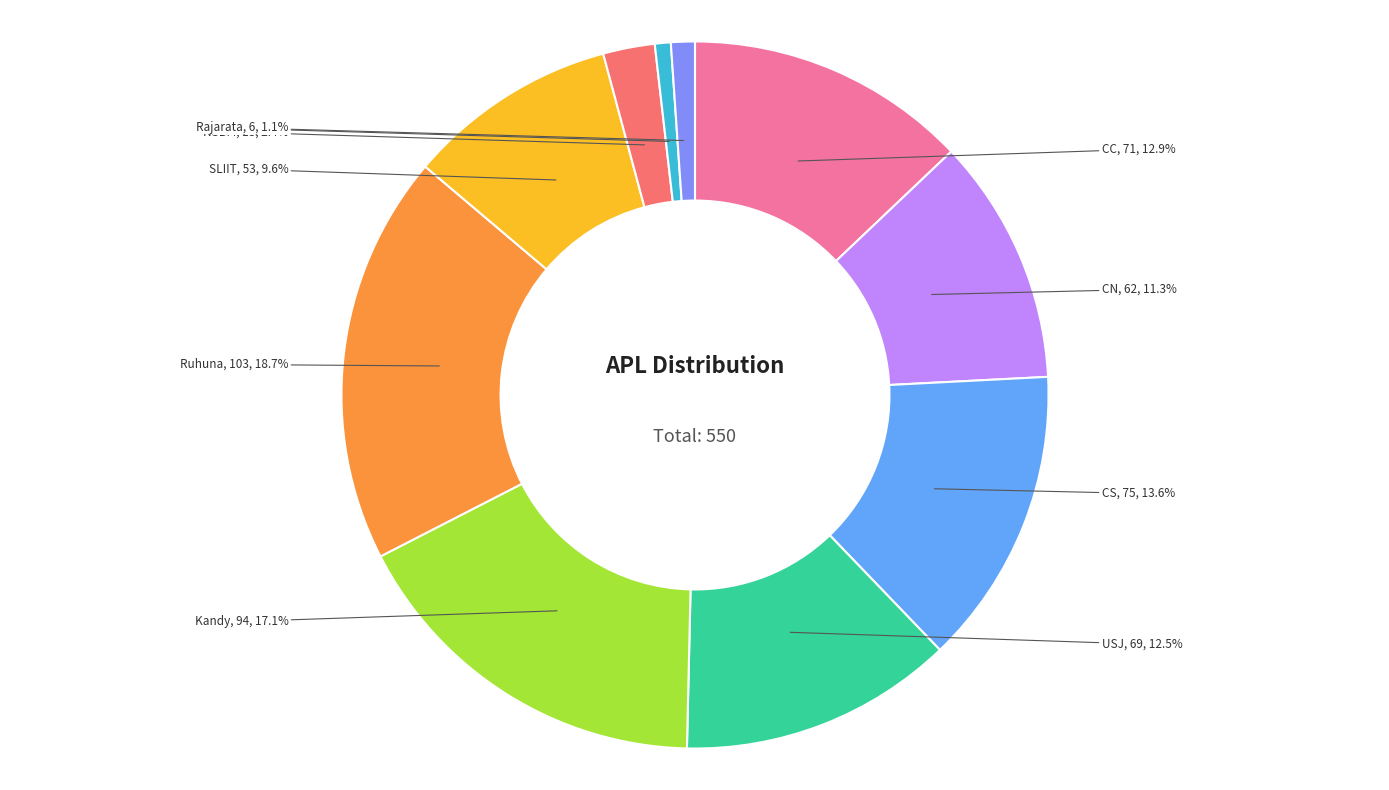

Which has a higher value, Rajarata or SLIIT?

SLIIT